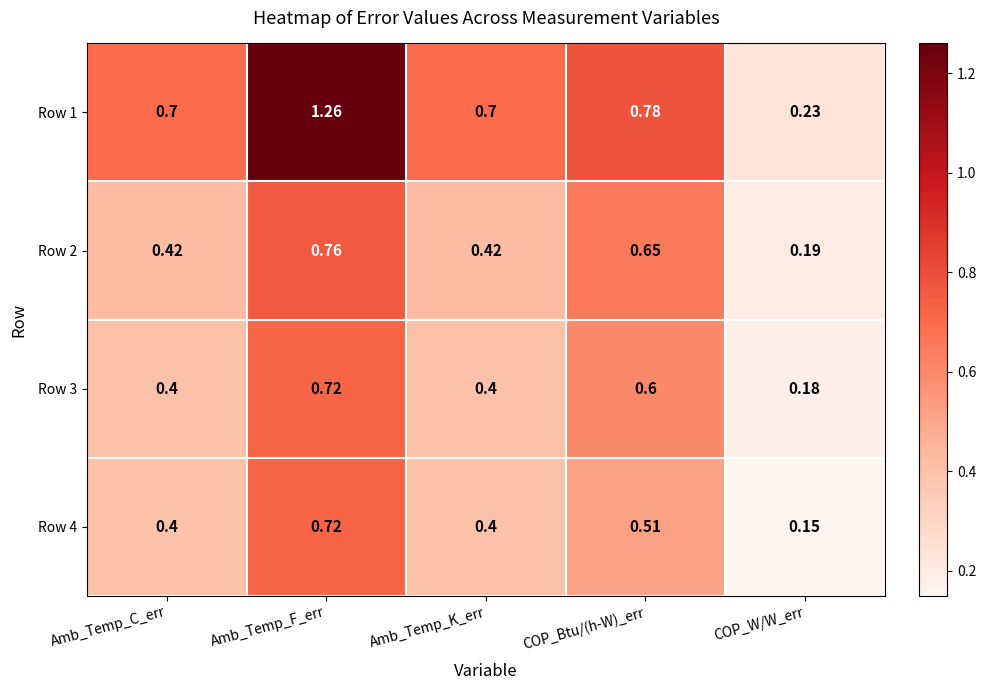

At which label does Row 4 reach its minimum?

COP_W/W_err